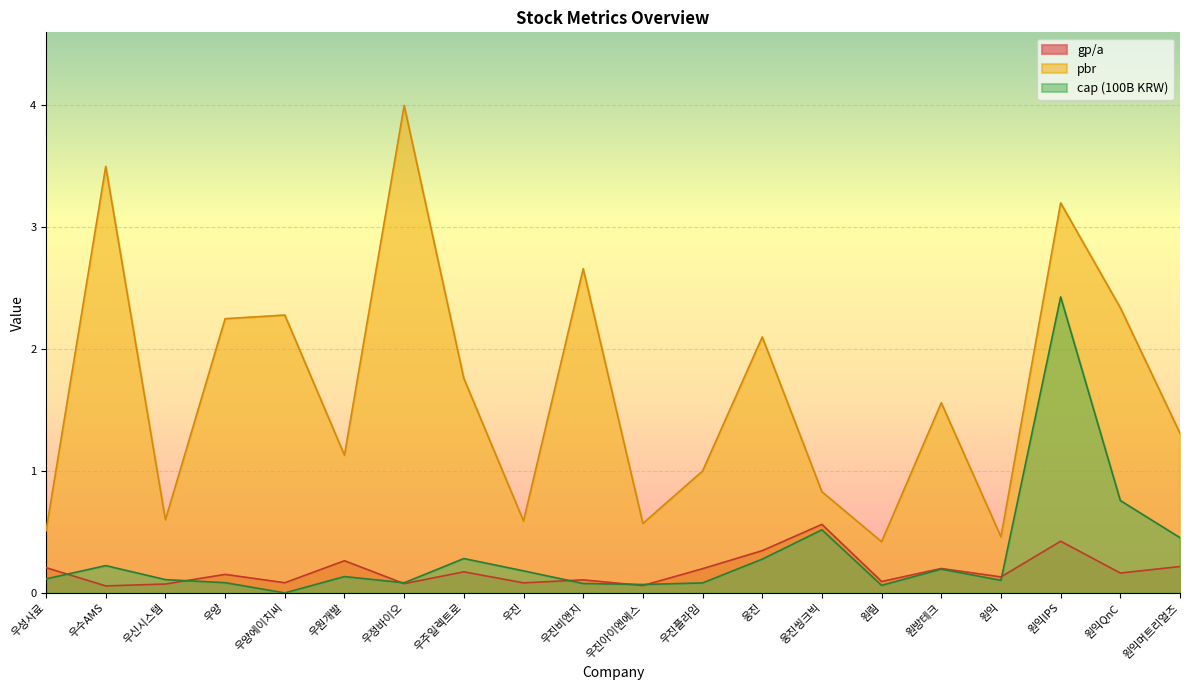

What is the average value of the cap_norm series?

0.3